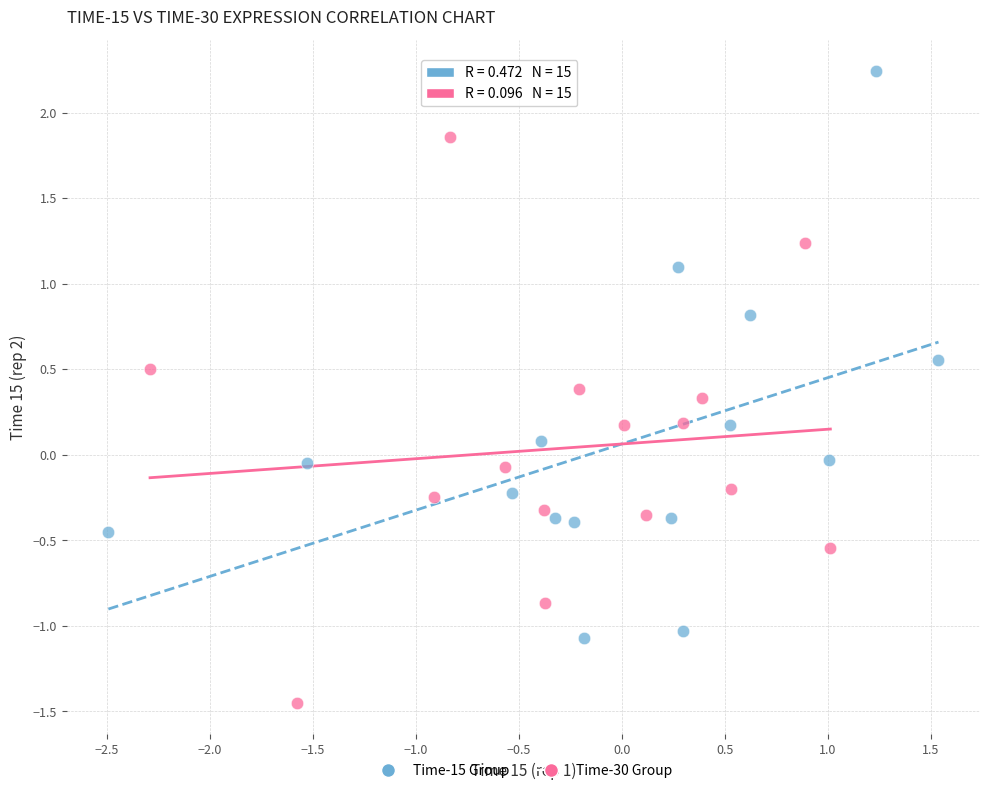

Which series reaches the minimum Y coordinate?

Time-30 Group